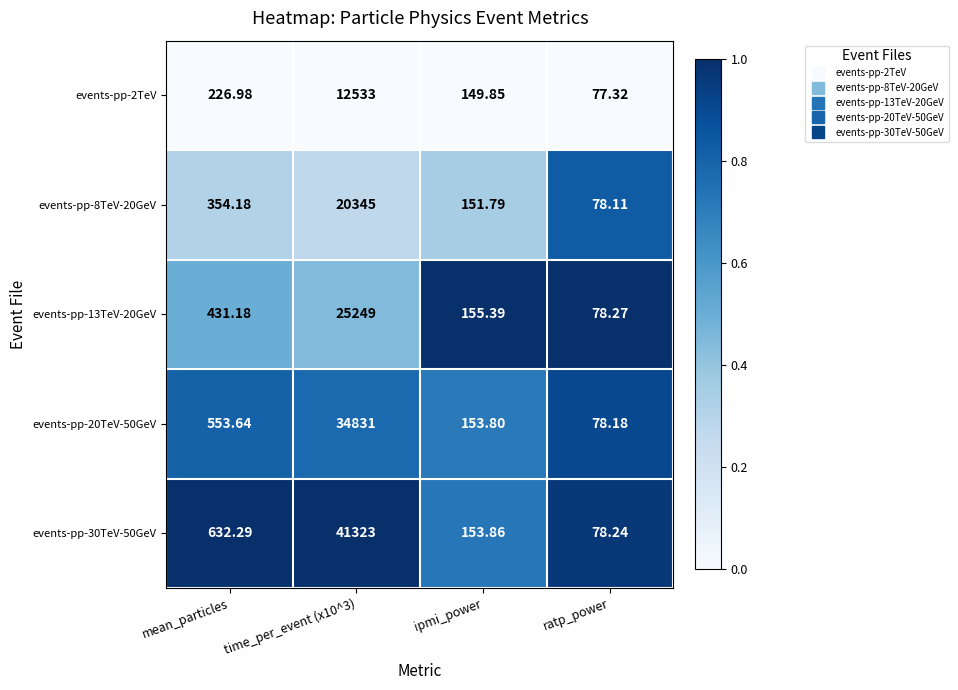

Is the value of events-pp-8TeV-20GeV at mean_particles greater than the value of events-pp-30TeV-50GeV at time_per_event (x10^3)?

No